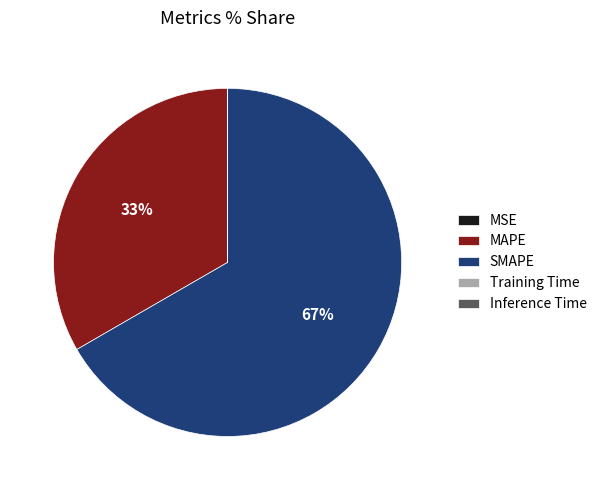

What is the largest slice in the pie chart?

SMAPE